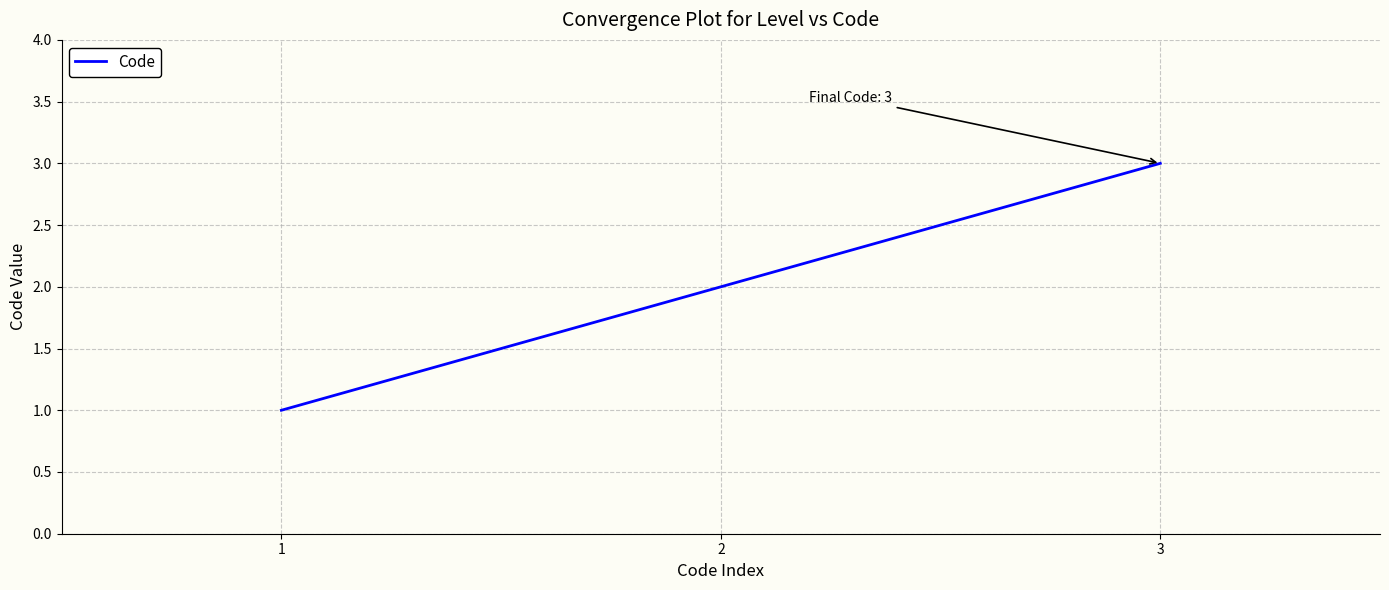

Rank the categories by value from highest to lowest.

3, 2, 1